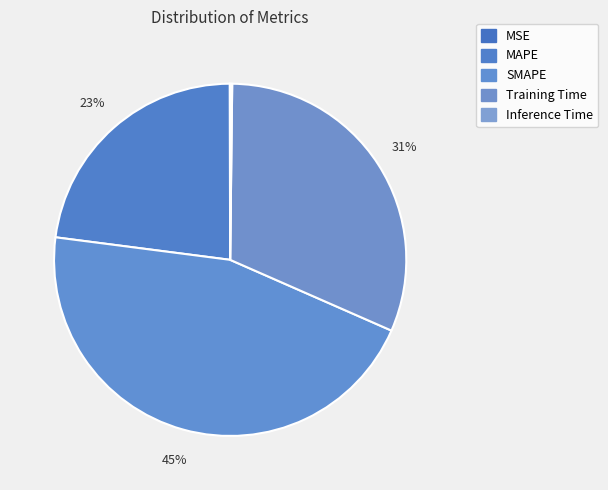

To the nearest percent, what is the difference between the SMAPE and Training Time slice percentages?

14%